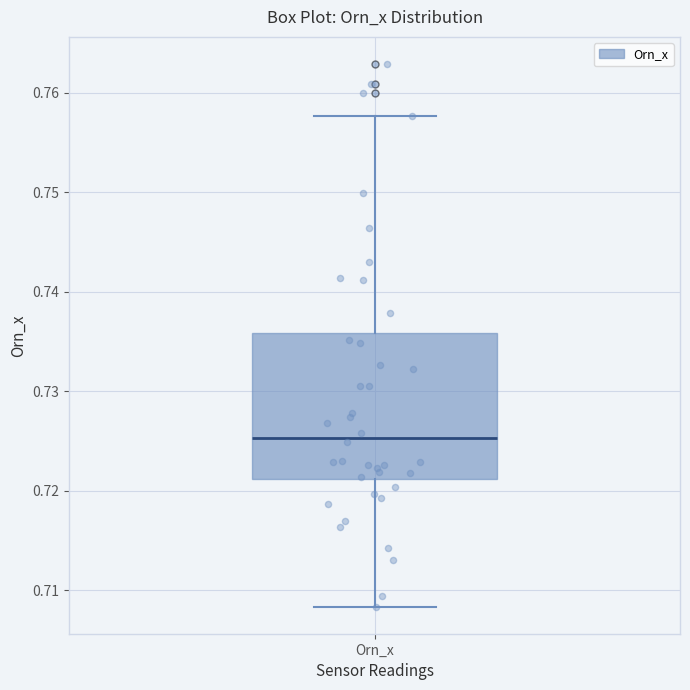

Read this box plot against the y-axis: the position of the median line, the range covered by the box, and the ends of both whiskers. The values are not printed on the chart, so give them approximately, as read against the axis.

median 0.725, box 0.721 to 0.736, whiskers 0.708 to 0.758